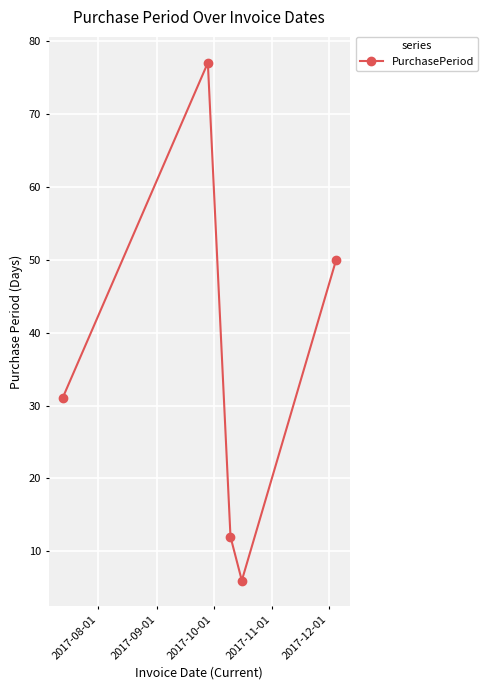

What is the value of the 3rd point from the left?

12